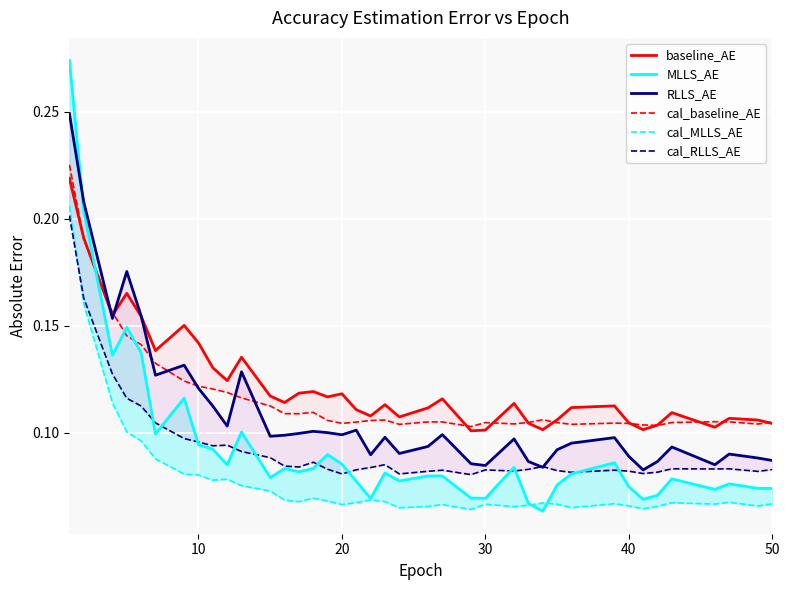

How many intersections are there between cal_baseline_AE and MLLS_AE?

3